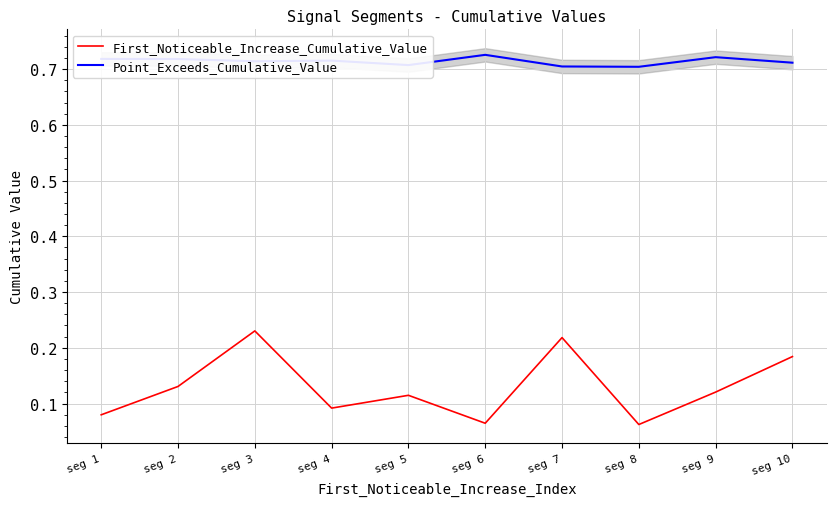

Is it true that First_Noticeable_Increase_Cumulative_Value equals 0.2 at seg 7?

True